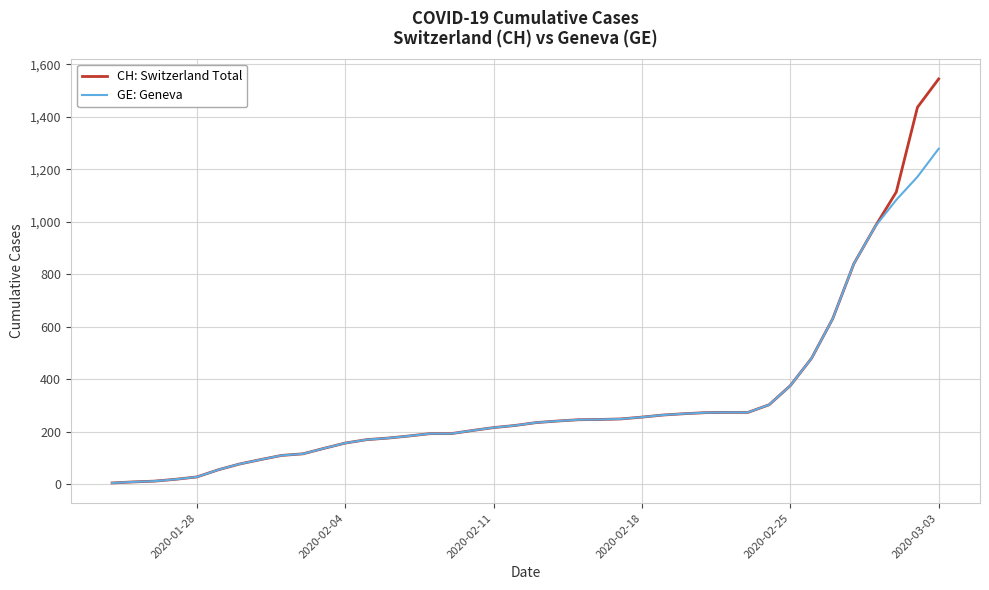

How many lines are shown in the chart?

2